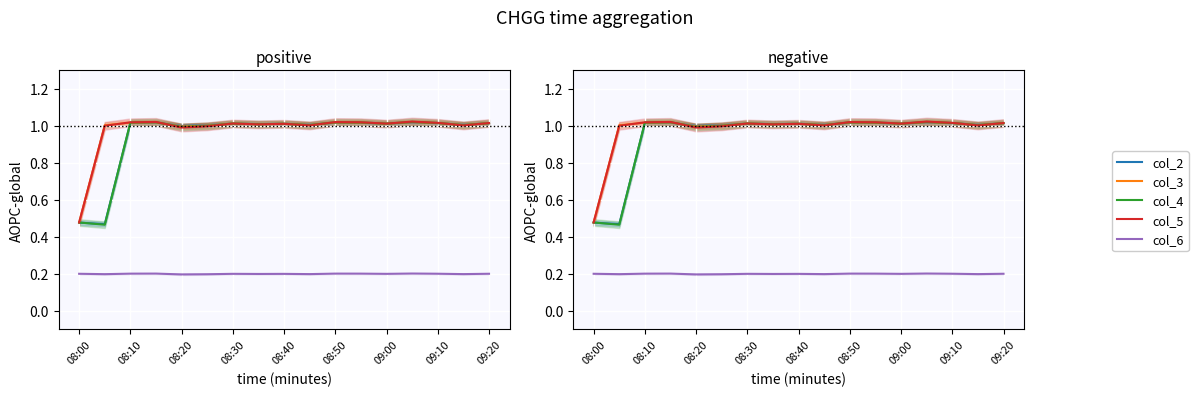

How many lines are shown in the chart?

5